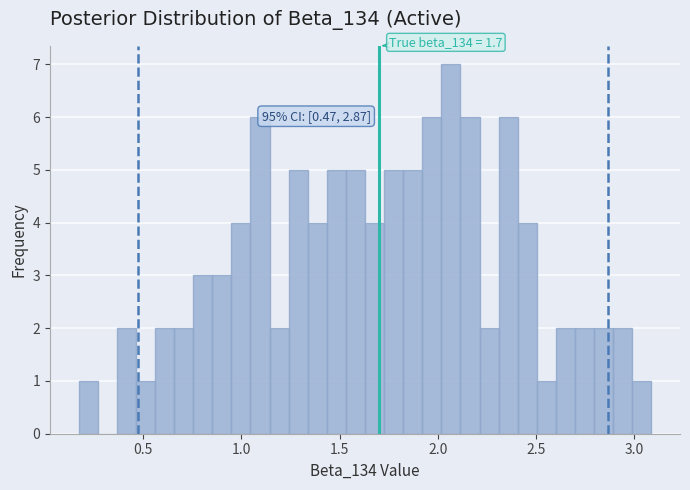

Around what value on the x-axis is the tallest bar? Give the approximate position of its centre, as read against the axis.

2.05